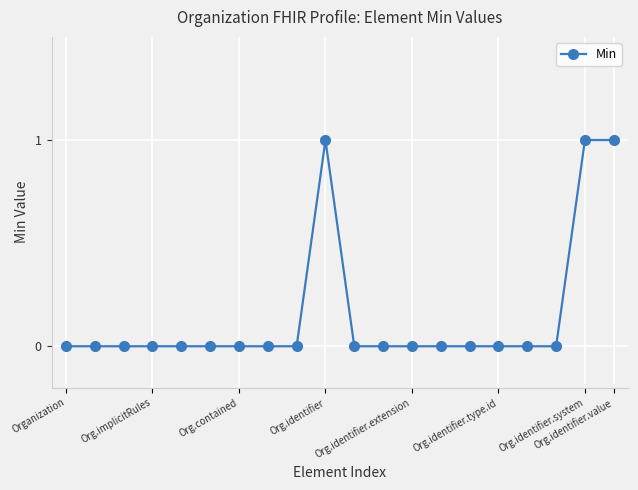

Count the values in the range 0 to 1.

20